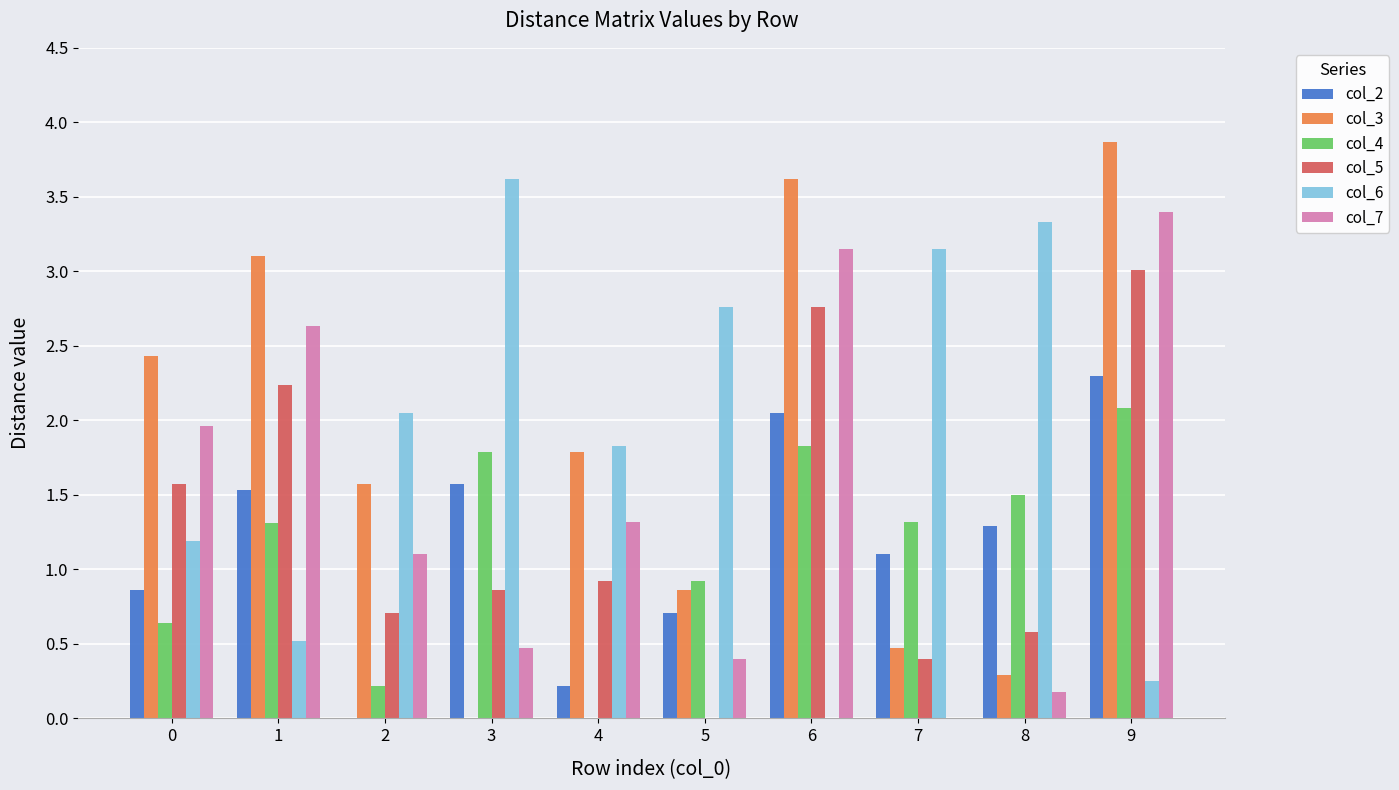

Which series has the largest total across all categories?

col_6